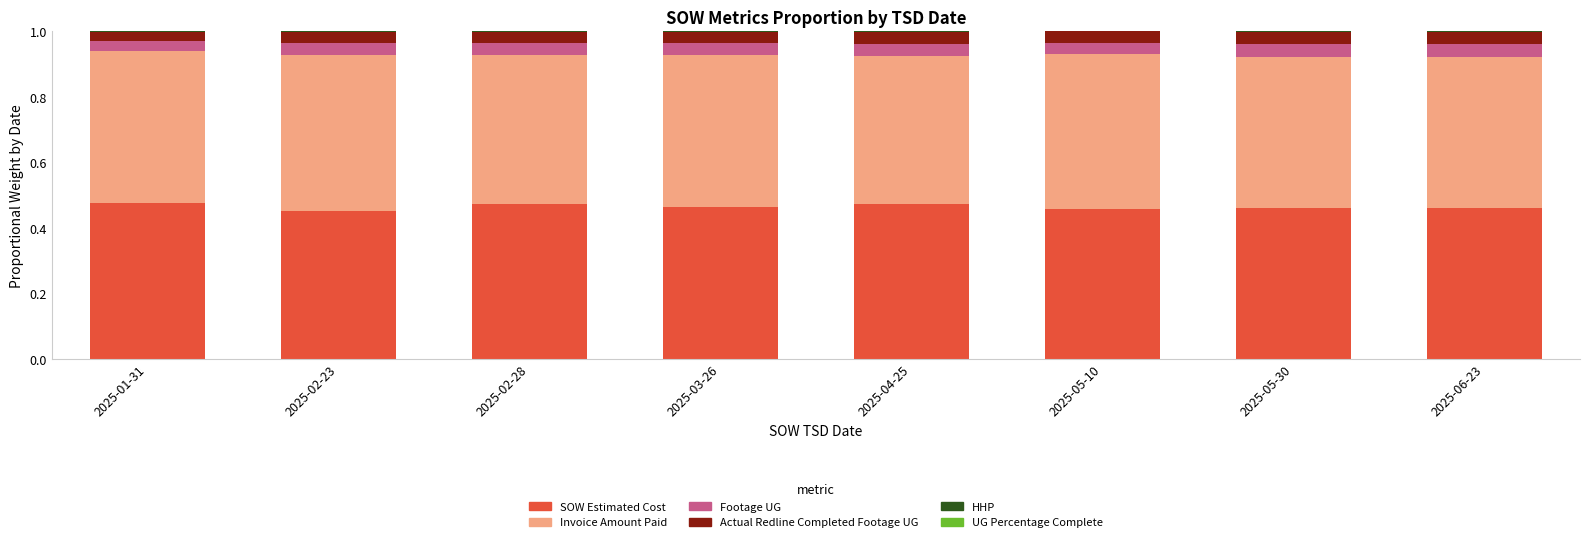

The value of SOW Estimated Cost at 2025-06-23 is 0.1. True or false?

False